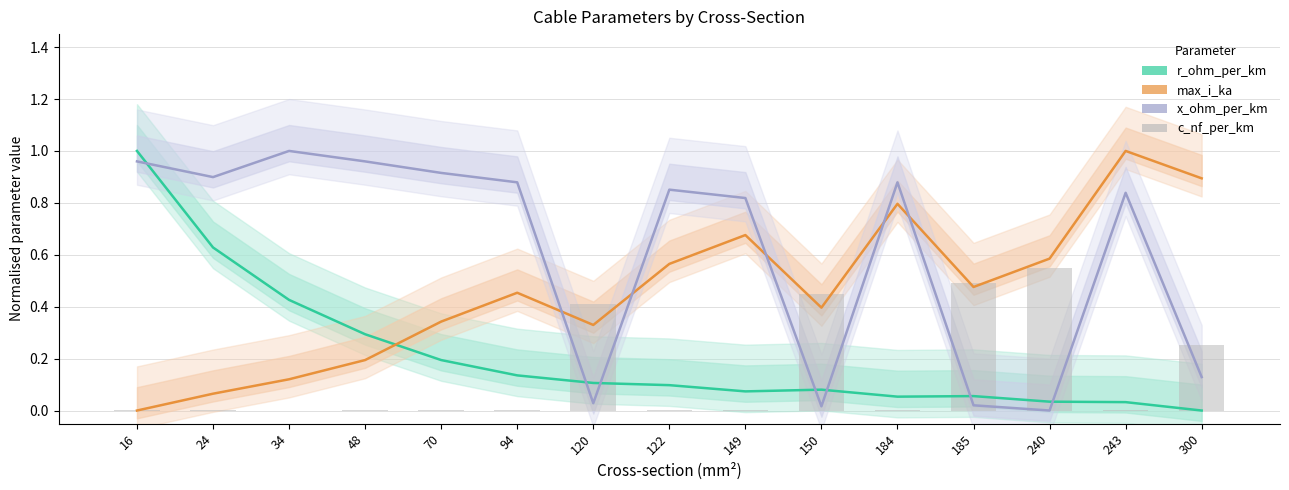

What is the spread (max minus min) of values at 24?

0.9